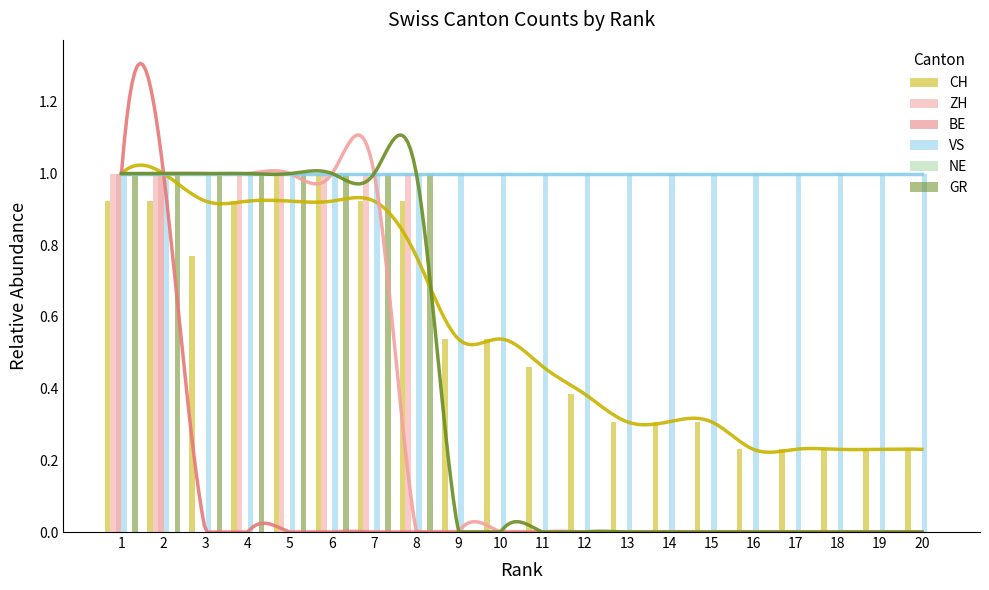

Reading left to right, transcribe all the data shown in this chart.

CH: 0.9	0.9	0.8	0.9	1.0	1.0	0.9	0.9	0.5	0.5	0.5	0.4	0.3	0.3	0.3	0.2	0.2	0.2	0.2	0.2
ZH: 1.0	1.0	0.0	1.0	1.0	1.0	1.0	1.0	0.0	0.0	0.0	0.0	0.0	0.0	0.0	0.0	0.0	0.0	0.0	0.0
BE: 1.0	1.0	0.0	0.0	0.0	0.0	0.0	0.0	0.0	0.0	0.0	0.0	0.0	0.0	0.0	0.0	0.0	0.0	0.0	0.0
VS: 1.0	1.0	1.0	1.0	1.0	1.0	1.0	1.0	1.0	1.0	1.0	1.0	1.0	1.0	1.0	1.0	1.0	1.0	1.0	1.0
NE: 0.0	0.0	0.0	0.0	0.0	0.0	0.0	0.0	0.0	0.0	0.0	0.0	0.0	0.0	0.0	0.0	0.0	0.0	0.0	0.0
GR: 1.0	1.0	1.0	1.0	1.0	1.0	1.0	1.0	0.0	0.0	0.0	0.0	0.0	0.0	0.0	0.0	0.0	0.0	0.0	0.0